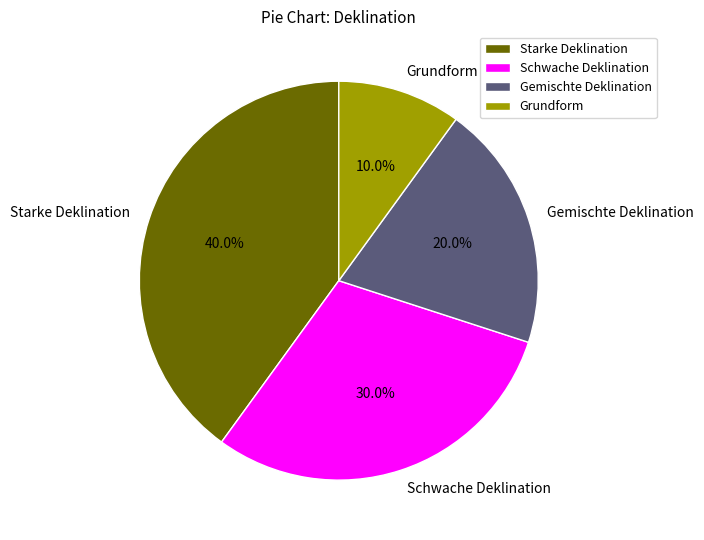

Is it true that Schwache Deklination is 37% of the pie?

False